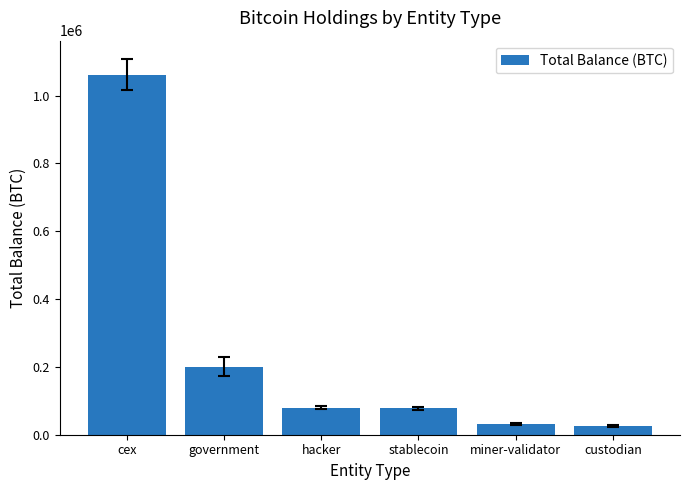

Is it true that the value at government is 200014.1?

True